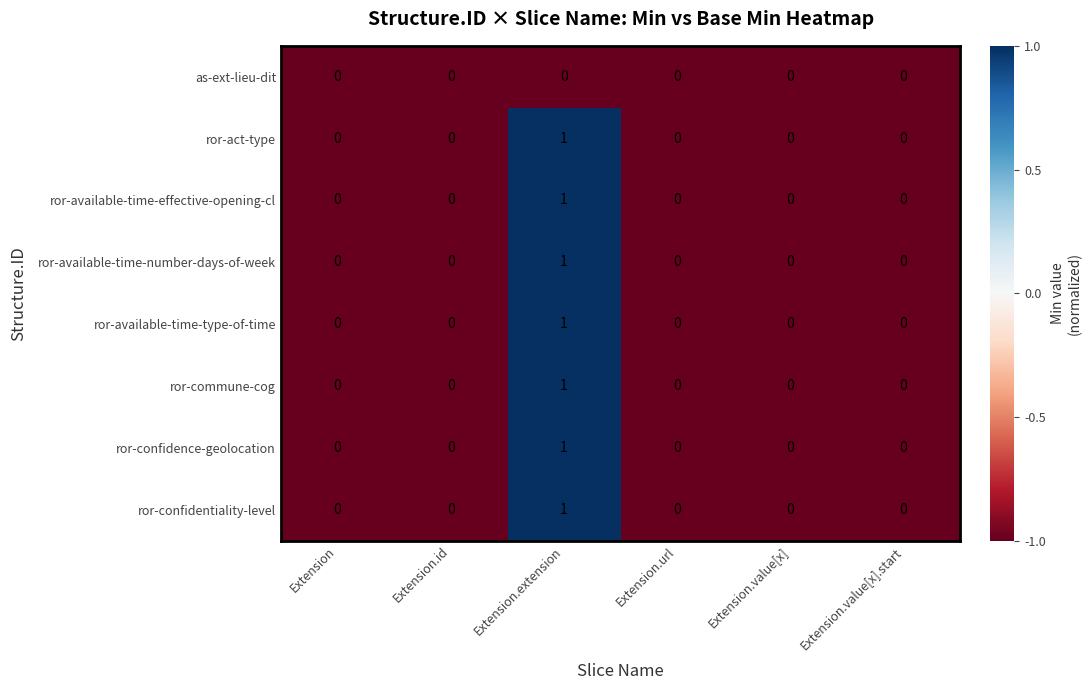

Count the ror-available-time-number-days-of-week values in the range 0 to 1.

6